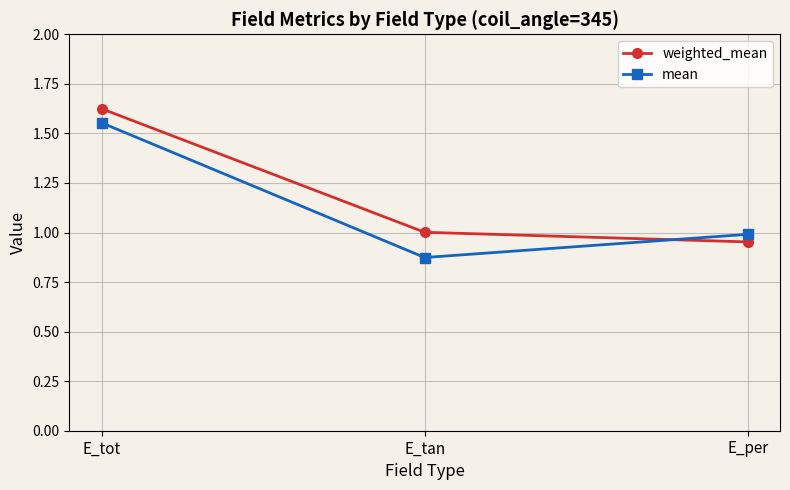

At which category does the chart reach its peak across all series?

E_tot